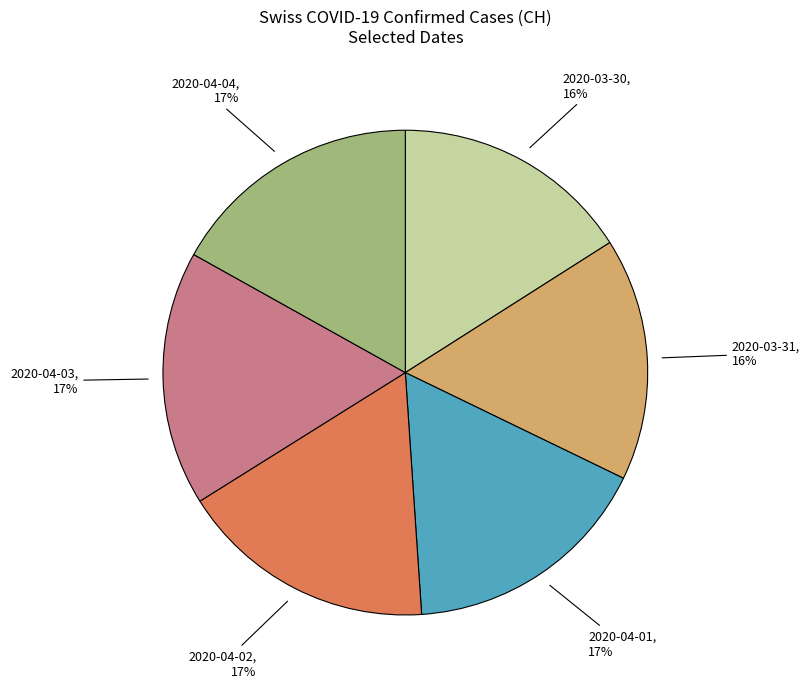

To the nearest percent, what is the average slice percentage?

17%